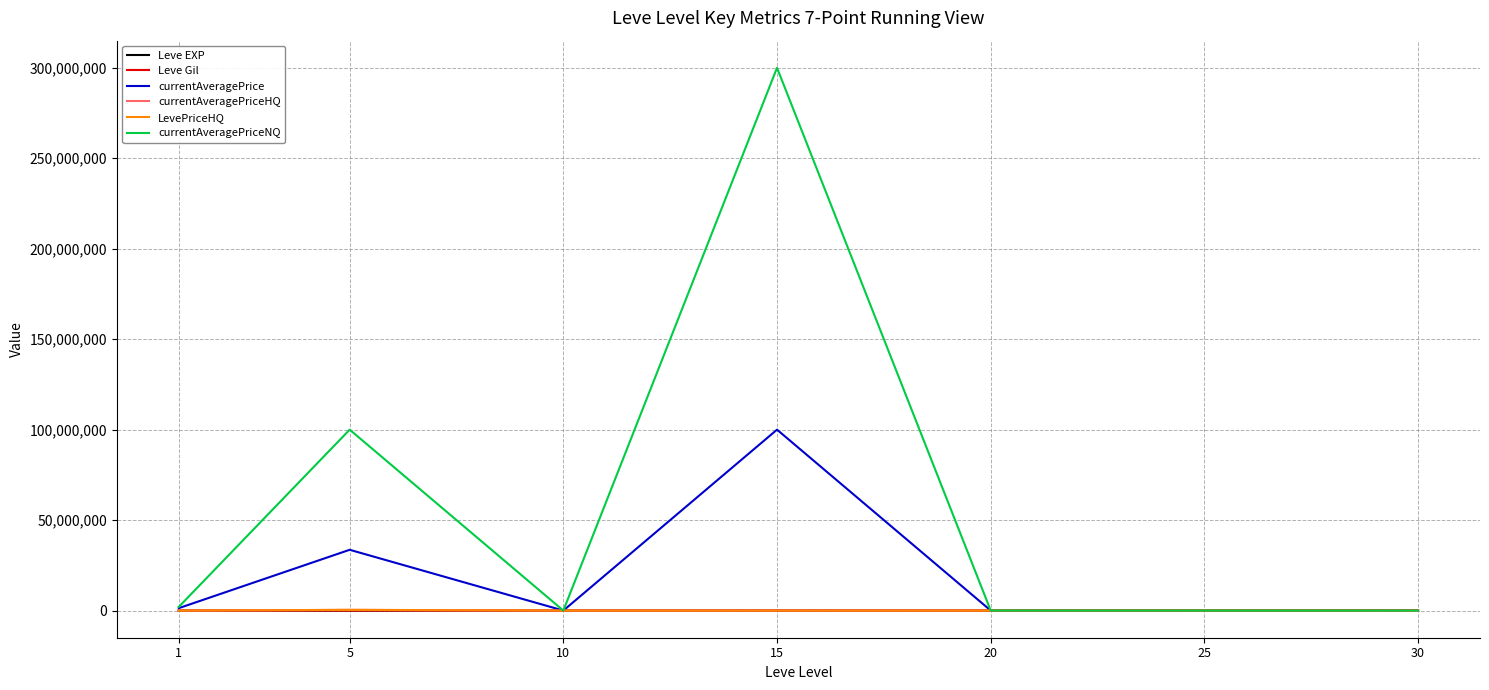

What is the greatest value displayed?

300000000